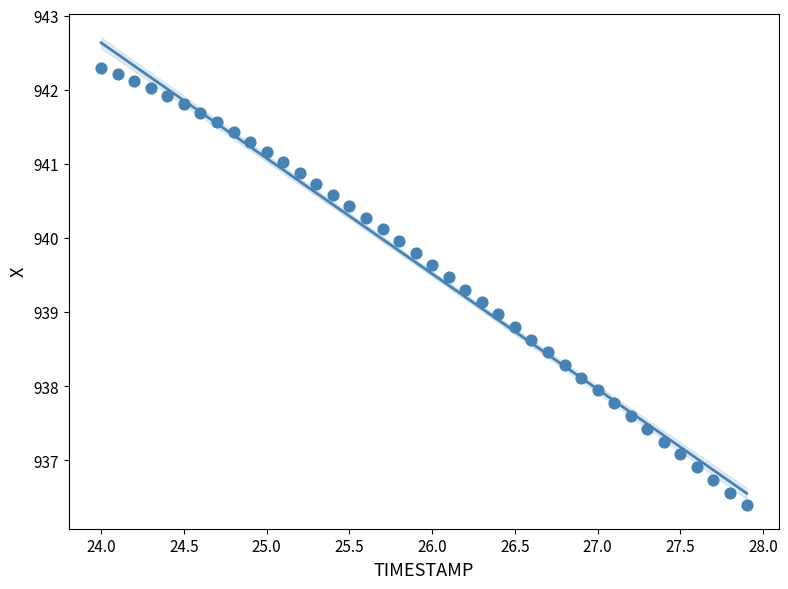

What is the range of X values (max minus min)?

3.9